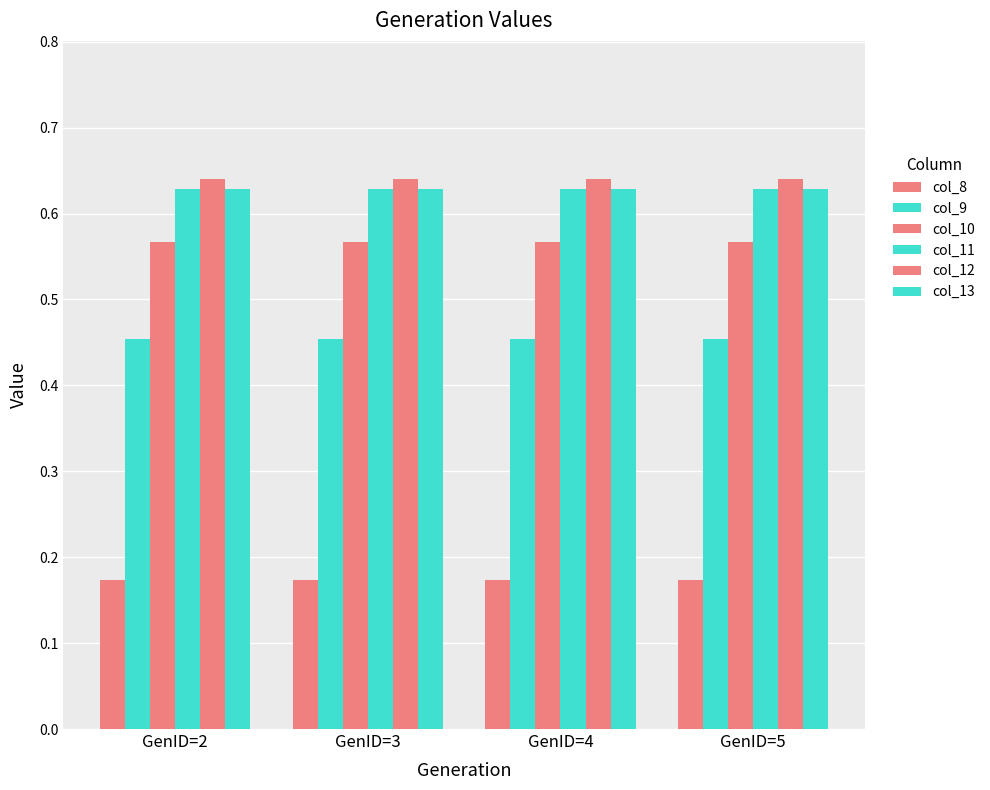

Is the value of col_13 at GenID=2 greater than the value of col_11 at GenID=2?

No